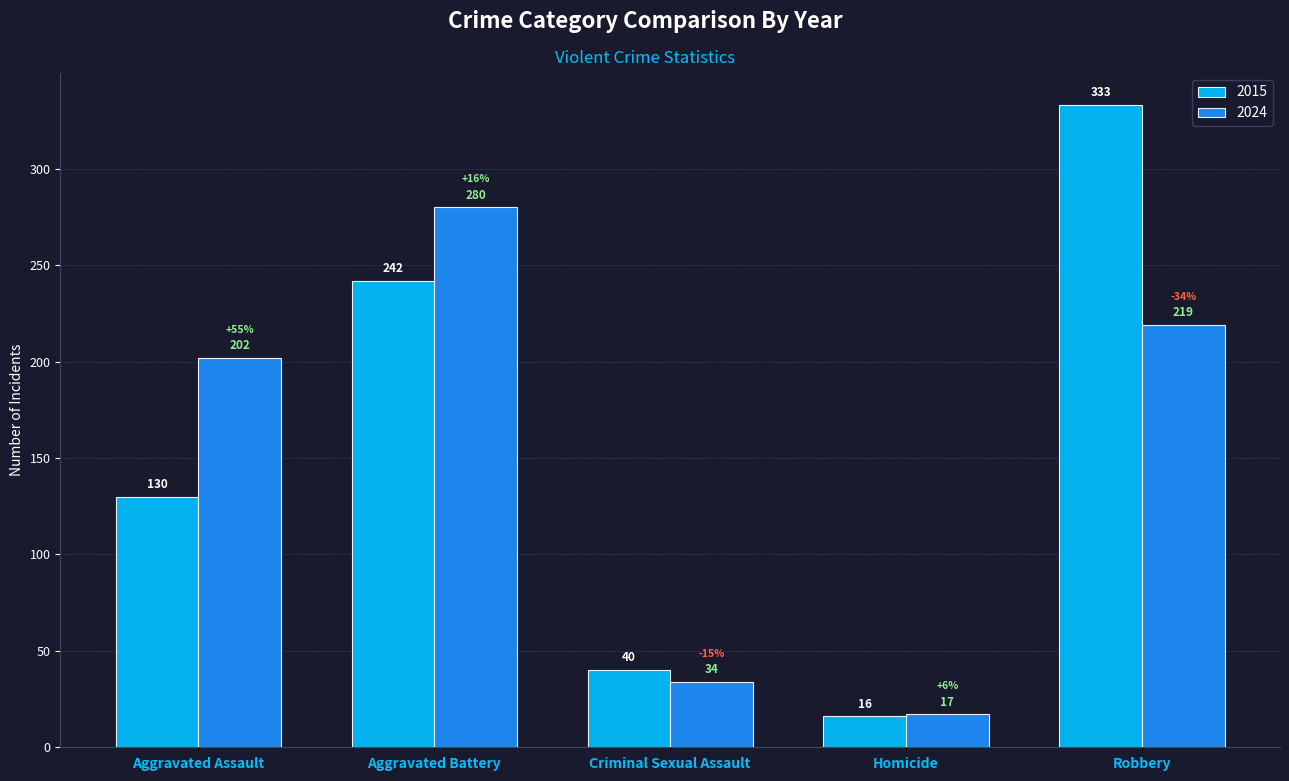

Reading left to right, what are all the values shown in this chart?

2015: Aggravated Assault=130	Aggravated Battery=242	Criminal Sexual Assault=40	Homicide=16	Robbery=333
2024: Aggravated Assault=202	Aggravated Battery=280	Criminal Sexual Assault=34	Homicide=17	Robbery=219